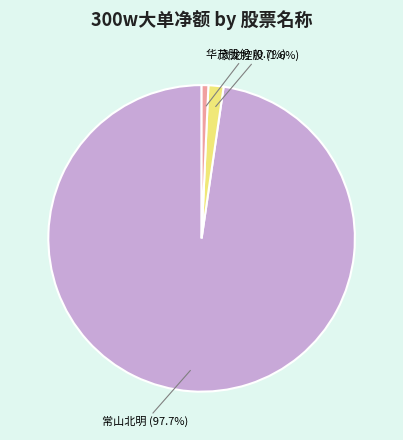

Is there any slice that represents more than half of the pie?

Yes